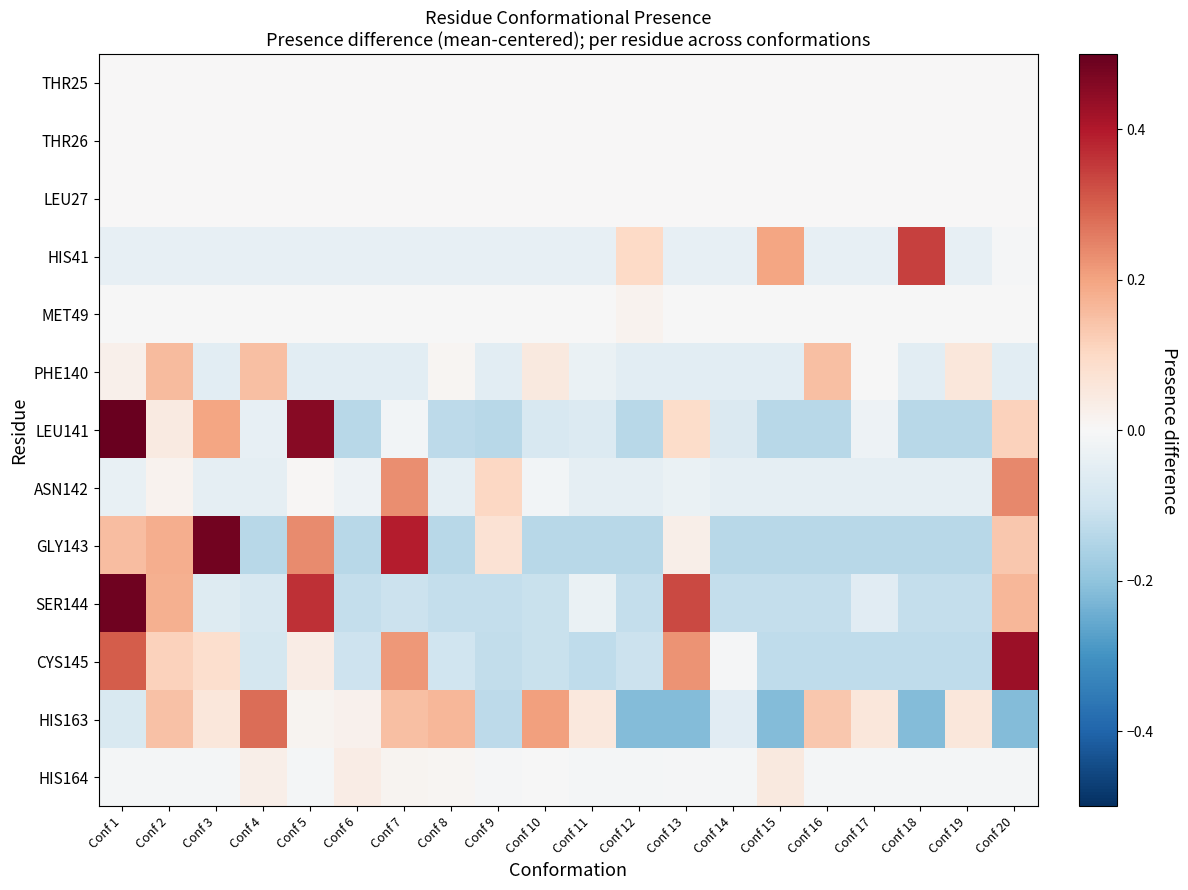

Reading left to right, extract all data points from this chart.

THR25: Conf 1=0.0	Conf 2=0.0	Conf 3=0.0	Conf 4=0.0	Conf 5=0.0	Conf 6=0.0	Conf 7=0.0	Conf 8=0.0	Conf 9=0.0	Conf 10=0.0	Conf 11=0.0	Conf 12=0.0	Conf 13=0.0	Conf 14=0.0	Conf 15=0.0	Conf 16=0.0	Conf 17=0.0	Conf 18=0.0	Conf 19=0.0	Conf 20=0.0
THR26: Conf 1=0.0	Conf 2=0.0	Conf 3=0.0	Conf 4=0.0	Conf 5=0.0	Conf 6=0.0	Conf 7=0.0	Conf 8=0.0	Conf 9=0.0	Conf 10=0.0	Conf 11=0.0	Conf 12=0.0	Conf 13=0.0	Conf 14=0.0	Conf 15=0.0	Conf 16=0.0	Conf 17=0.0	Conf 18=0.0	Conf 19=0.0	Conf 20=0.0
LEU27: Conf 1=0.0	Conf 2=0.0	Conf 3=0.0	Conf 4=0.0	Conf 5=0.0	Conf 6=0.0	Conf 7=0.0	Conf 8=0.0	Conf 9=0.0	Conf 10=0.0	Conf 11=0.0	Conf 12=0.0	Conf 13=0.0	Conf 14=0.0	Conf 15=0.0	Conf 16=0.0	Conf 17=0.0	Conf 18=0.0	Conf 19=0.0	Conf 20=0.0
HIS41: Conf 1=-0.0	Conf 2=-0.0	Conf 3=-0.0	Conf 4=-0.0	Conf 5=-0.0	Conf 6=-0.0	Conf 7=-0.0	Conf 8=-0.0	Conf 9=-0.0	Conf 10=-0.0	Conf 11=-0.0	Conf 12=0.1	Conf 13=-0.0	Conf 14=-0.0	Conf 15=0.2	Conf 16=-0.0	Conf 17=-0.0	Conf 18=0.3	Conf 19=-0.0	Conf 20=-0.0
MET49: Conf 1=-0.0	Conf 2=-0.0	Conf 3=-0.0	Conf 4=-0.0	Conf 5=-0.0	Conf 6=-0.0	Conf 7=-0.0	Conf 8=-0.0	Conf 9=-0.0	Conf 10=-0.0	Conf 11=-0.0	Conf 12=0.0	Conf 13=-0.0	Conf 14=-0.0	Conf 15=-0.0	Conf 16=-0.0	Conf 17=-0.0	Conf 18=-0.0	Conf 19=-0.0	Conf 20=-0.0
PHE140: Conf 1=0.0	Conf 2=0.2	Conf 3=-0.1	Conf 4=0.2	Conf 5=-0.1	Conf 6=-0.1	Conf 7=-0.1	Conf 8=0.0	Conf 9=-0.1	Conf 10=0.0	Conf 11=-0.0	Conf 12=-0.1	Conf 13=-0.1	Conf 14=-0.1	Conf 15=-0.1	Conf 16=0.2	Conf 17=-0.0	Conf 18=-0.1	Conf 19=0.1	Conf 20=-0.1
LEU141: Conf 1=0.5	Conf 2=0.0	Conf 3=0.2	Conf 4=-0.0	Conf 5=0.5	Conf 6=-0.1	Conf 7=-0.0	Conf 8=-0.1	Conf 9=-0.1	Conf 10=-0.1	Conf 11=-0.1	Conf 12=-0.1	Conf 13=0.1	Conf 14=-0.1	Conf 15=-0.1	Conf 16=-0.1	Conf 17=-0.0	Conf 18=-0.1	Conf 19=-0.1	Conf 20=0.1
ASN142: Conf 1=-0.0	Conf 2=0.0	Conf 3=-0.0	Conf 4=-0.0	Conf 5=0.0	Conf 6=-0.0	Conf 7=0.2	Conf 8=-0.0	Conf 9=0.1	Conf 10=-0.0	Conf 11=-0.0	Conf 12=-0.0	Conf 13=-0.0	Conf 14=-0.0	Conf 15=-0.0	Conf 16=-0.0	Conf 17=-0.0	Conf 18=-0.0	Conf 19=-0.0	Conf 20=0.2
GLY143: Conf 1=0.2	Conf 2=0.2	Conf 3=0.5	Conf 4=-0.1	Conf 5=0.2	Conf 6=-0.1	Conf 7=0.4	Conf 8=-0.1	Conf 9=0.1	Conf 10=-0.1	Conf 11=-0.1	Conf 12=-0.1	Conf 13=0.0	Conf 14=-0.1	Conf 15=-0.1	Conf 16=-0.1	Conf 17=-0.1	Conf 18=-0.1	Conf 19=-0.1	Conf 20=0.1
SER144: Conf 1=0.5	Conf 2=0.2	Conf 3=-0.1	Conf 4=-0.1	Conf 5=0.4	Conf 6=-0.1	Conf 7=-0.1	Conf 8=-0.1	Conf 9=-0.1	Conf 10=-0.1	Conf 11=-0.0	Conf 12=-0.1	Conf 13=0.3	Conf 14=-0.1	Conf 15=-0.1	Conf 16=-0.1	Conf 17=-0.1	Conf 18=-0.1	Conf 19=-0.1	Conf 20=0.2
CYS145: Conf 1=0.3	Conf 2=0.1	Conf 3=0.1	Conf 4=-0.1	Conf 5=0.0	Conf 6=-0.1	Conf 7=0.2	Conf 8=-0.1	Conf 9=-0.1	Conf 10=-0.1	Conf 11=-0.1	Conf 12=-0.1	Conf 13=0.2	Conf 14=-0.0	Conf 15=-0.1	Conf 16=-0.1	Conf 17=-0.1	Conf 18=-0.1	Conf 19=-0.1	Conf 20=0.4
HIS163: Conf 1=-0.1	Conf 2=0.1	Conf 3=0.1	Conf 4=0.3	Conf 5=0.0	Conf 6=0.0	Conf 7=0.2	Conf 8=0.2	Conf 9=-0.1	Conf 10=0.2	Conf 11=0.1	Conf 12=-0.2	Conf 13=-0.2	Conf 14=-0.1	Conf 15=-0.2	Conf 16=0.1	Conf 17=0.1	Conf 18=-0.2	Conf 19=0.1	Conf 20=-0.2
HIS164: Conf 1=-0.0	Conf 2=-0.0	Conf 3=-0.0	Conf 4=0.0	Conf 5=-0.0	Conf 6=0.0	Conf 7=0.0	Conf 8=0.0	Conf 9=-0.0	Conf 10=-0.0	Conf 11=-0.0	Conf 12=-0.0	Conf 13=-0.0	Conf 14=-0.0	Conf 15=0.0	Conf 16=-0.0	Conf 17=-0.0	Conf 18=-0.0	Conf 19=-0.0	Conf 20=-0.0